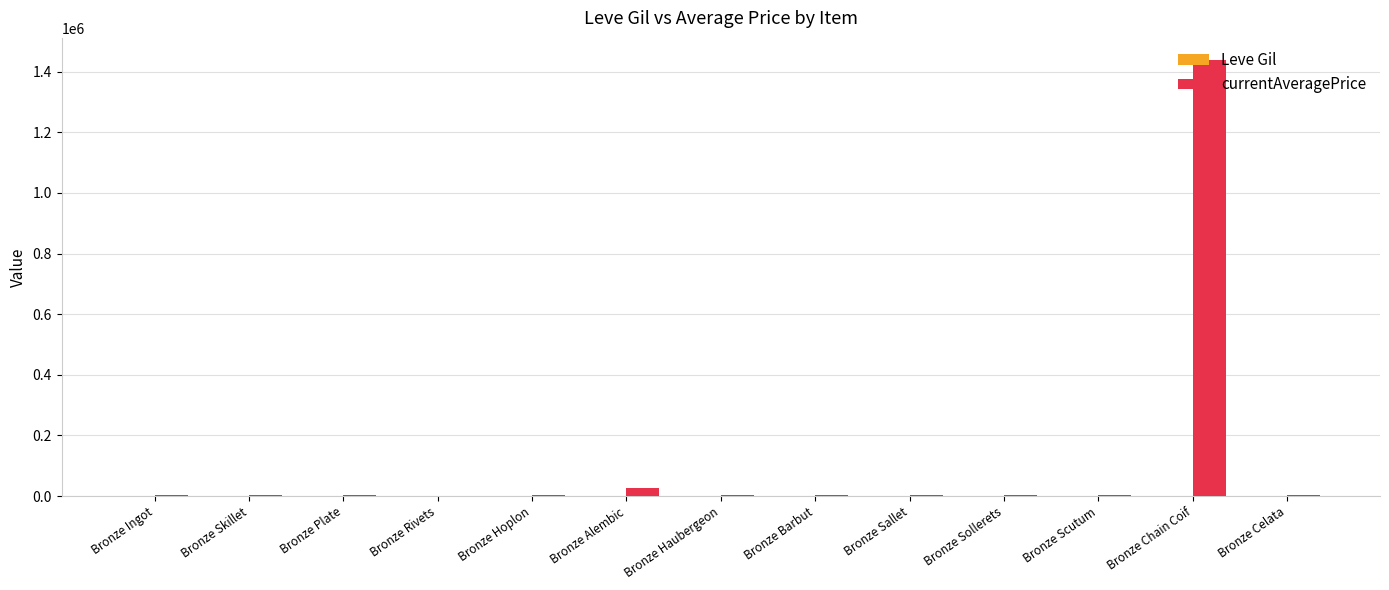

At which category is the sum across all series the highest?

Bronze Chain Coif